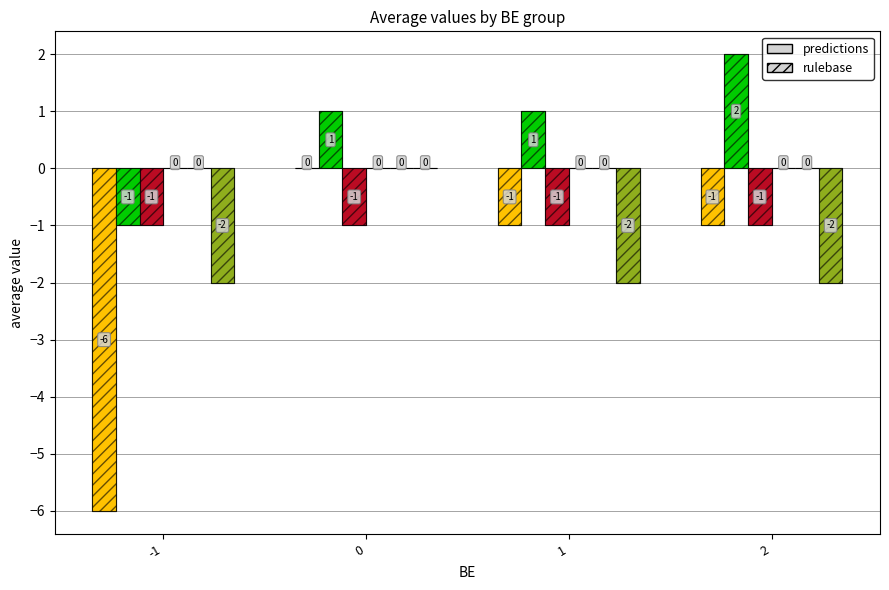

What is the total value across all series at -1?

-20